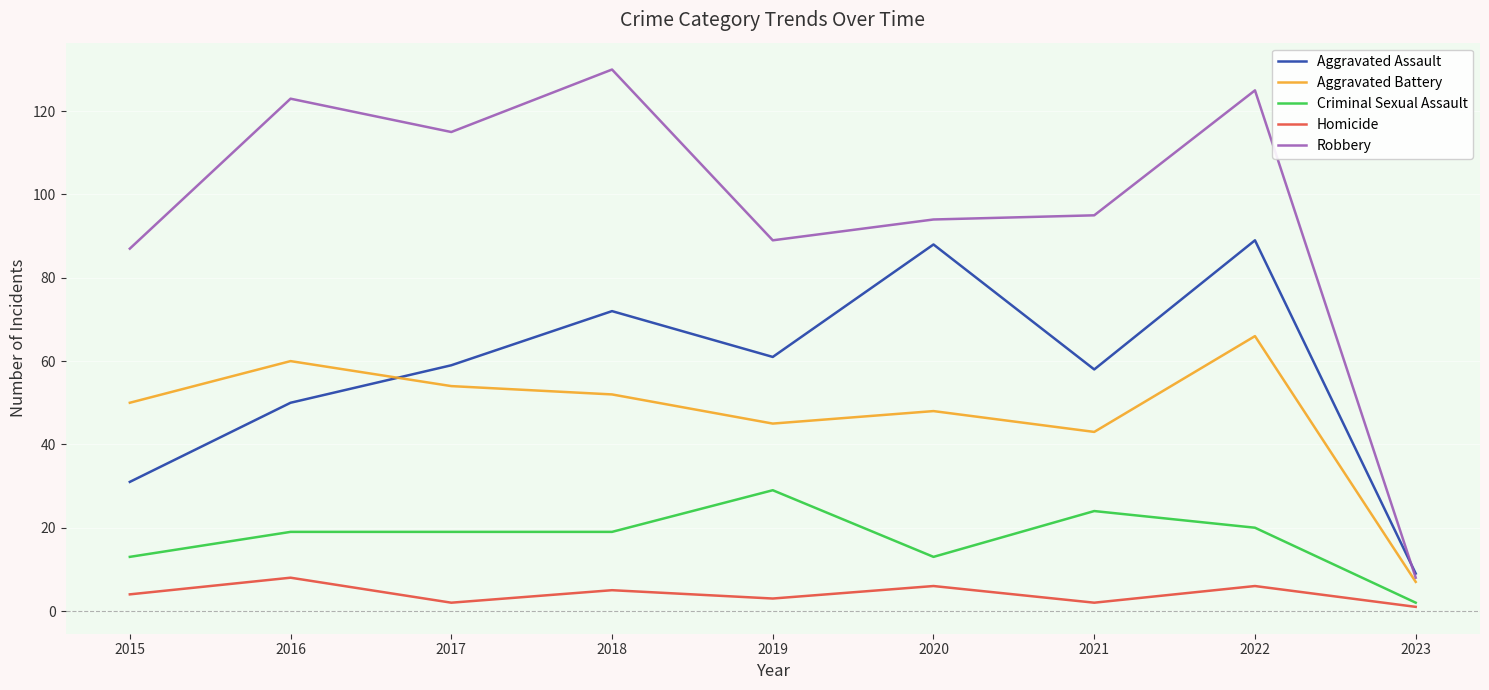

At 2016, list the series in order from largest to smallest.

Robbery, Aggravated Battery, Aggravated Assault, Criminal Sexual Assault, Homicide